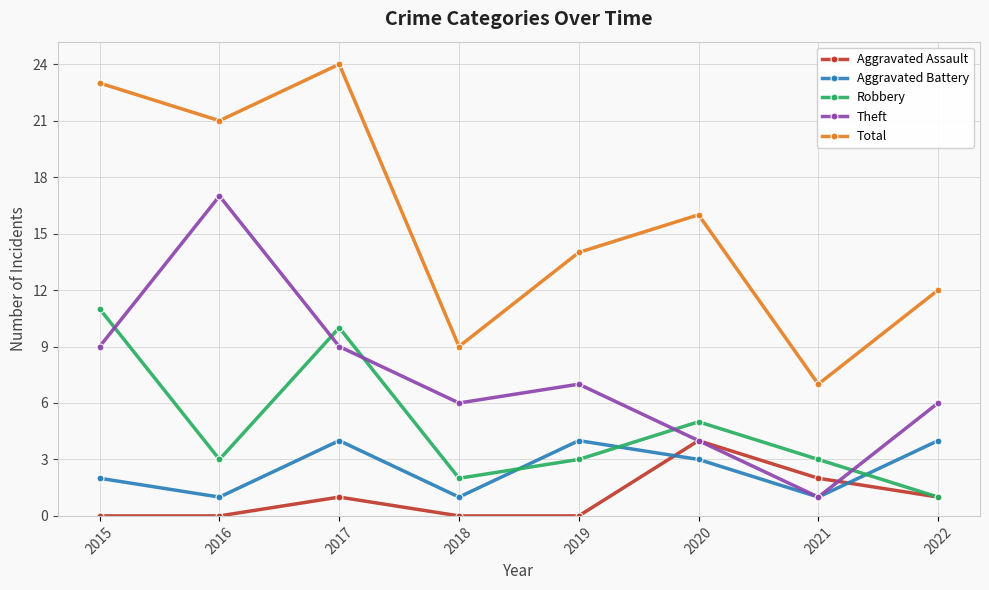

The value of Total at 2019 is 3. True or false?

False